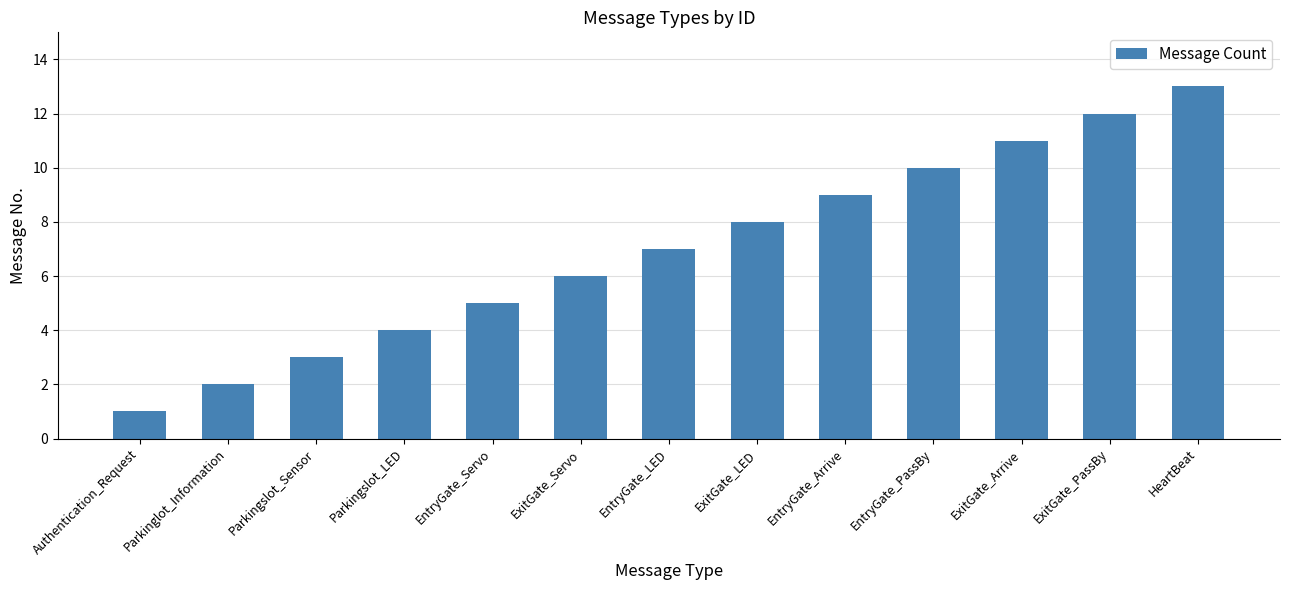

Reading left to right, what are all the values shown in this chart?

Authentication_Request=1	Parkinglot_Information=2	Parkingslot_Sensor=3	Parkingslot_LED=4	EntryGate_Servo=5	ExitGate_Servo=6	EntryGate_LED=7	ExitGate_LED=8	EntryGate_Arrive=9	EntryGate_PassBy=10	ExitGate_Arrive=11	ExitGate_PassBy=12	HeartBeat=13